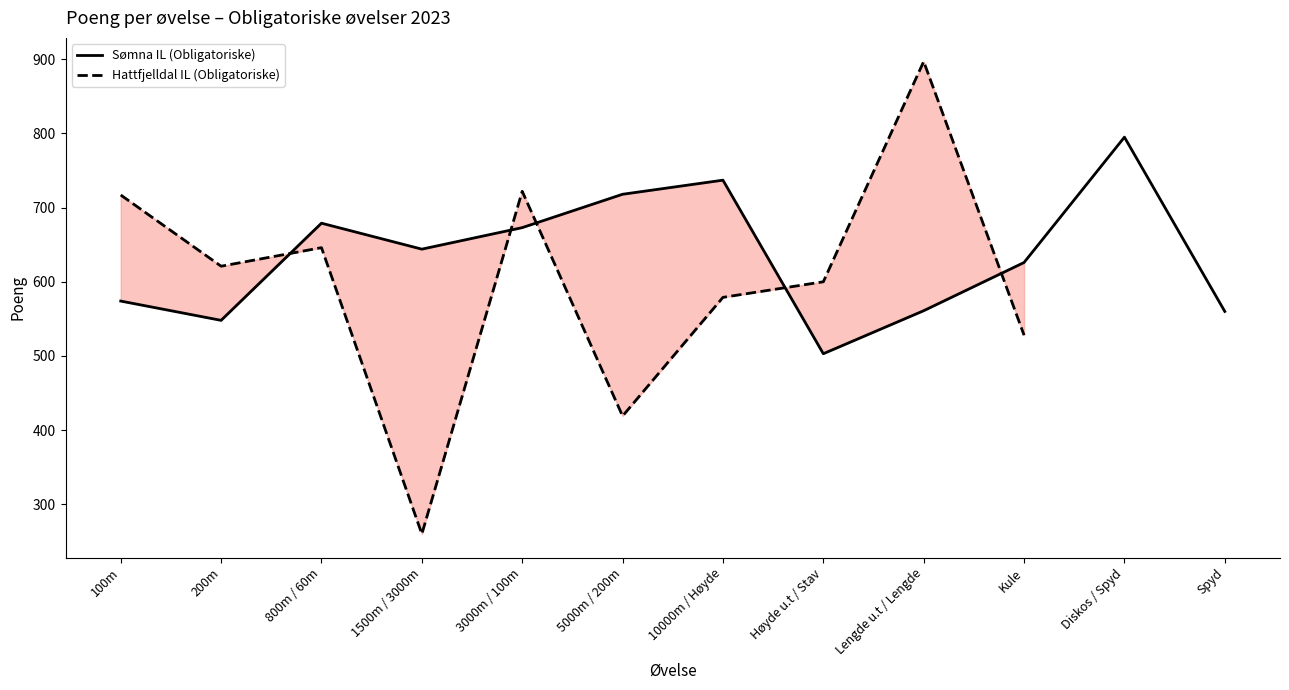

Does the chart display data point markers on the line(s)?

No